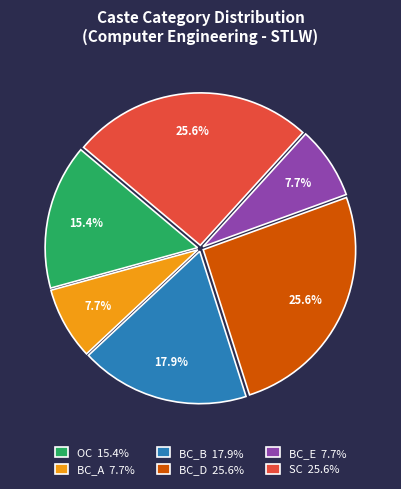

Approximately how many times larger is the value at BC_A 7.7% compared to SC 25.6%?

0.3